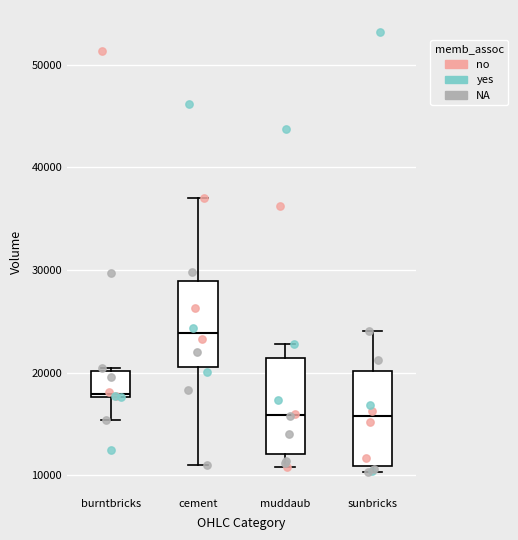

Reading left to right, read every box against the y-axis: the position of its median line, the range the box covers, and the ends of its whiskers. The values are not printed on the chart, so give them approximately, as read against the axis.

burntbricks: median 18000, box 18000 to 20000, whiskers 15000 to 20000
cement: median 24000, box 21000 to 29000, whiskers 11000 to 37000
muddaub: median 16000, box 12000 to 21000, whiskers 11000 to 23000
sunbricks: median 16000, box 11000 to 20000, whiskers 10000 to 24000